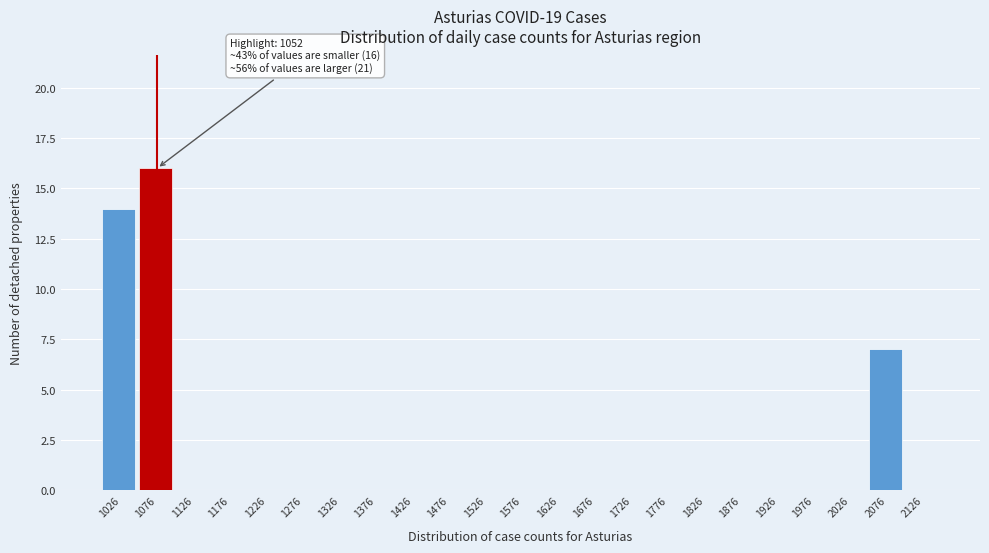

Which range on the x-axis has the tallest bar?

1051 to 1101